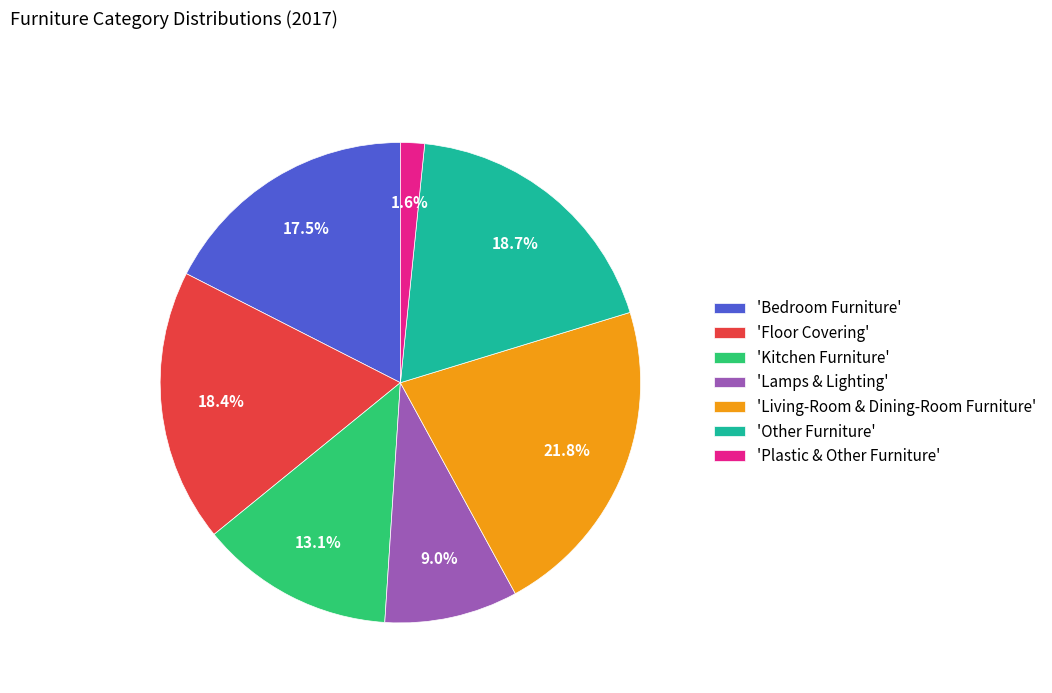

How much of the chart is everything except 'Living-Room & Dining-Room Furniture'?

78.2%